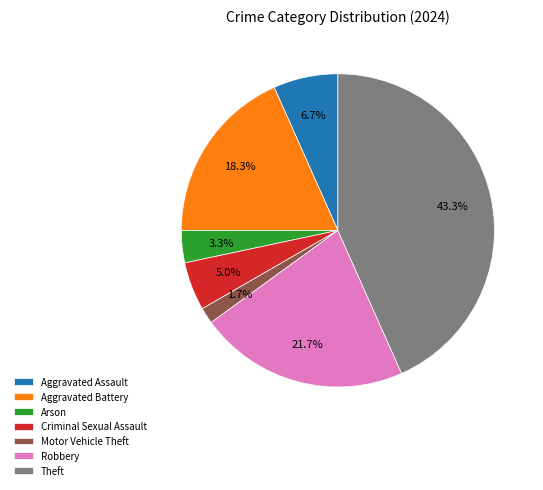

What percentage is NOT represented by Robbery?

78.3%